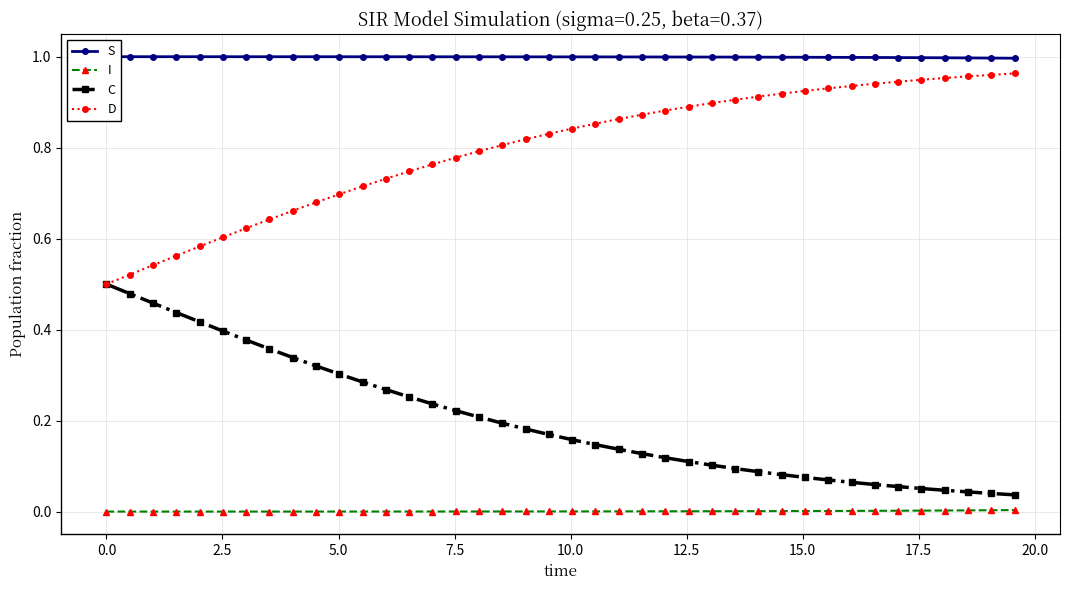

Reading left to right, extract all data points from this chart.

S: 1.0	1.0	1.0	1.0	1.0	1.0	1.0	1.0	1.0	1.0	1.0	1.0	1.0	1.0	1.0	1.0	1.0	1.0	1.0	1.0	1.0	1.0	1.0	1.0	1.0	1.0	1.0	1.0	1.0	1.0	1.0	1.0	1.0	1.0	1.0	1.0	1.0	1.0	1.0	1.0
I: 0.0	0.0	0.0	0.0	0.0	0.0	0.0	0.0	0.0	0.0	0.0	0.0	0.0	0.0	0.0	0.0	0.0	0.0	0.0	0.0	0.0	0.0	0.0	0.0	0.0	0.0	0.0	0.0	0.0	0.0	0.0	0.0	0.0	0.0	0.0	0.0	0.0	0.0	0.0	0.0
C: 0.5	0.5	0.5	0.4	0.4	0.4	0.4	0.4	0.3	0.3	0.3	0.3	0.3	0.3	0.2	0.2	0.2	0.2	0.2	0.2	0.2	0.1	0.1	0.1	0.1	0.1	0.1	0.1	0.1	0.1	0.1	0.1	0.1	0.1	0.1	0.1	0.0	0.0	0.0	0.0
D: 0.5	0.5	0.5	0.6	0.6	0.6	0.6	0.6	0.7	0.7	0.7	0.7	0.7	0.7	0.8	0.8	0.8	0.8	0.8	0.8	0.8	0.9	0.9	0.9	0.9	0.9	0.9	0.9	0.9	0.9	0.9	0.9	0.9	0.9	0.9	0.9	1.0	1.0	1.0	1.0